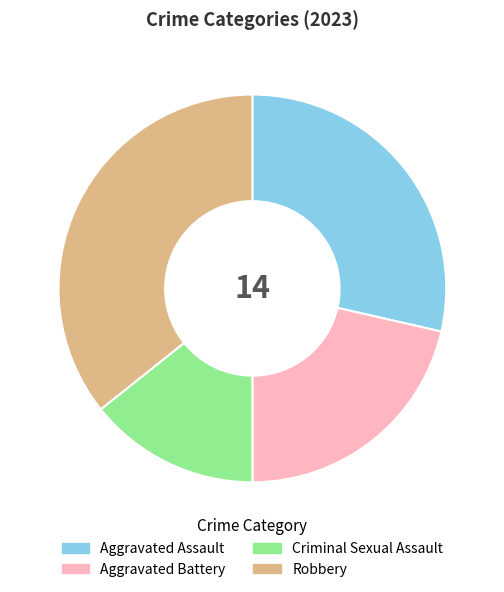

Combined, do Robbery and Aggravated Battery account for over 50%?

Yes